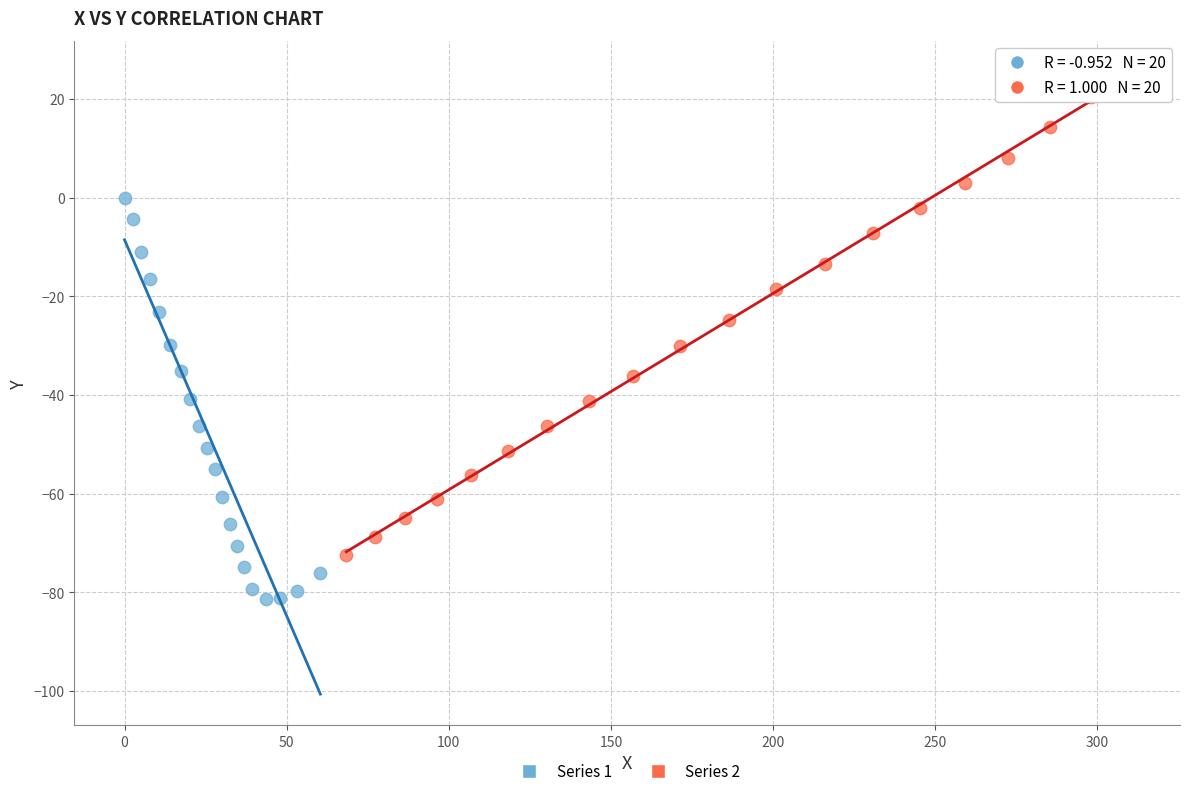

Which series has the largest Y range (max minus min)?

Series 2